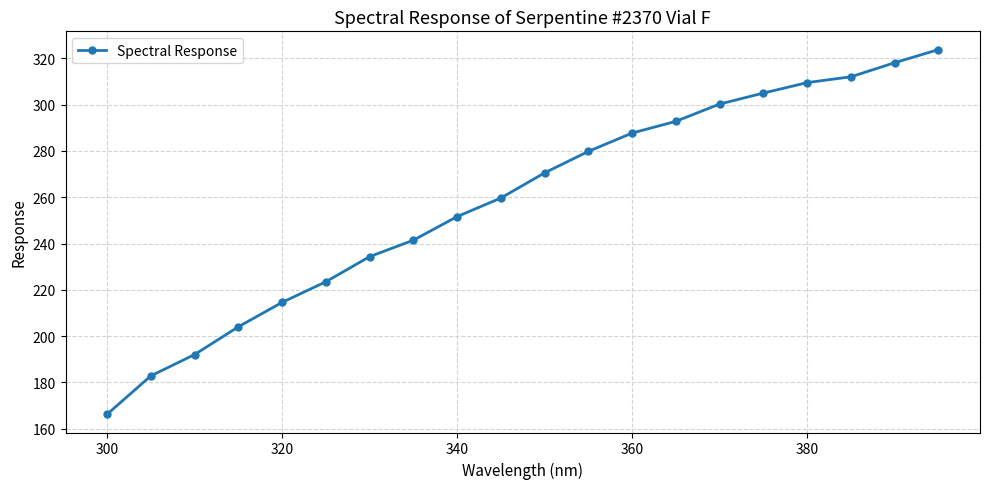

What is the maximum value shown in the chart?

323.8